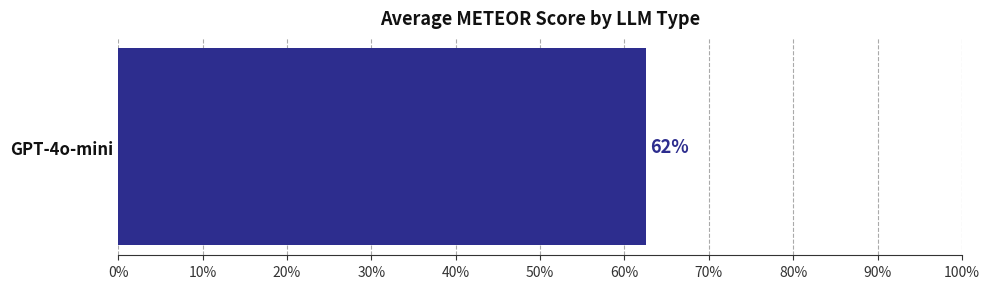

Is it true that the value at 11 is 0.6?

False